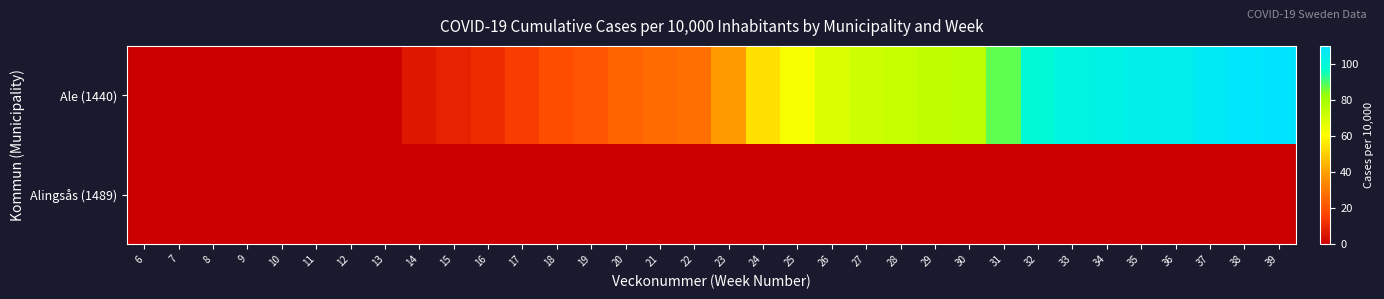

At which category is the sum across all series the highest?

39